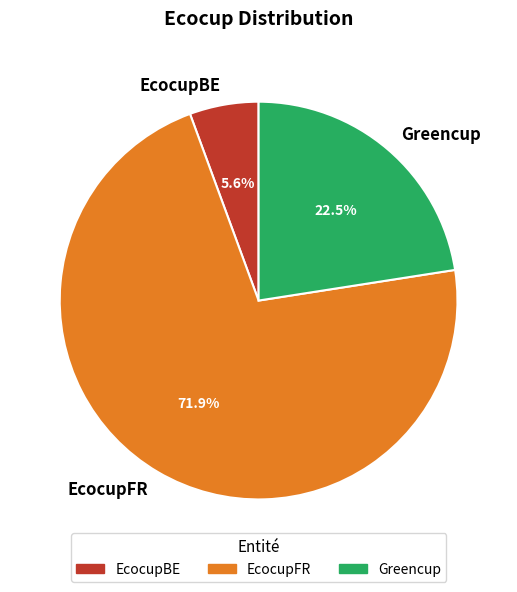

To the nearest percent, what portion does EcocupBE represent?

6%